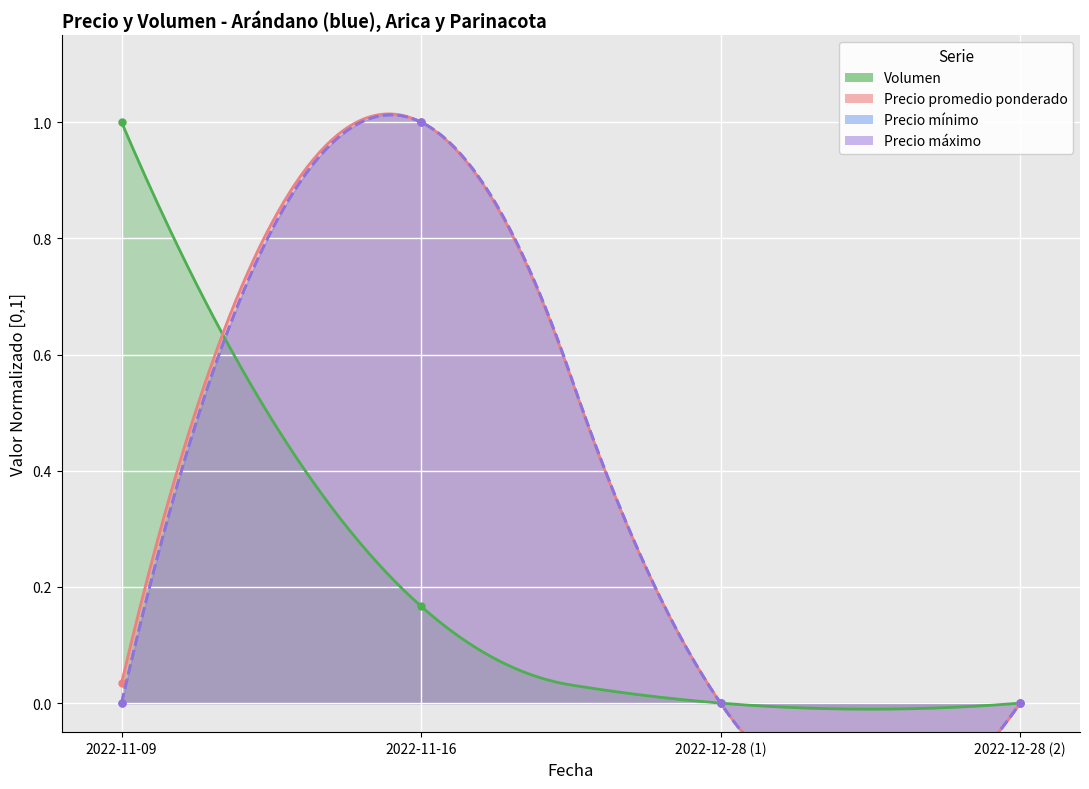

List the labels in order of Precio promedio ponderado value, smallest first.

2022-12-28 (1), 2022-12-28 (2), 2022-11-16, 2022-11-09